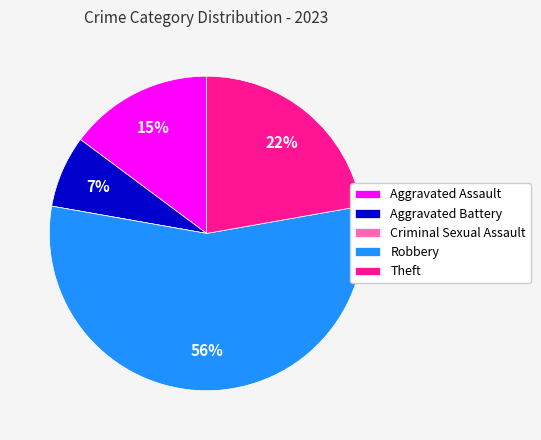

Which slice is the largest?

Robbery